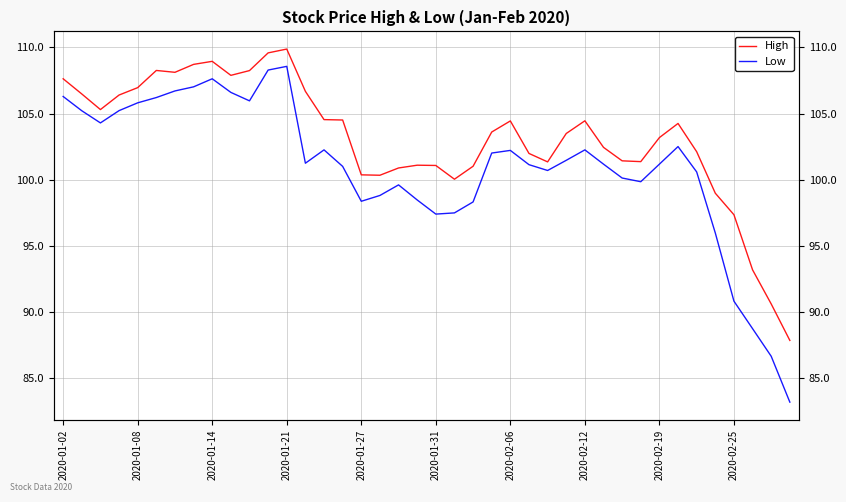

Is the value of Low at 26 greater than the value of High at 13?

No